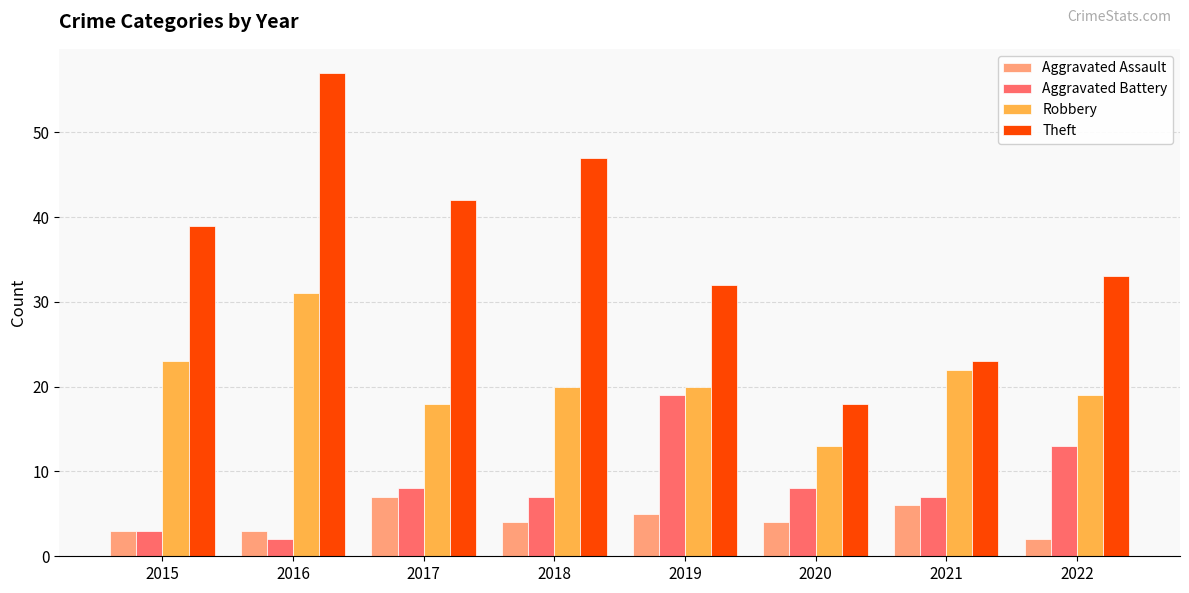

What is the maximum value for Aggravated Assault?

7